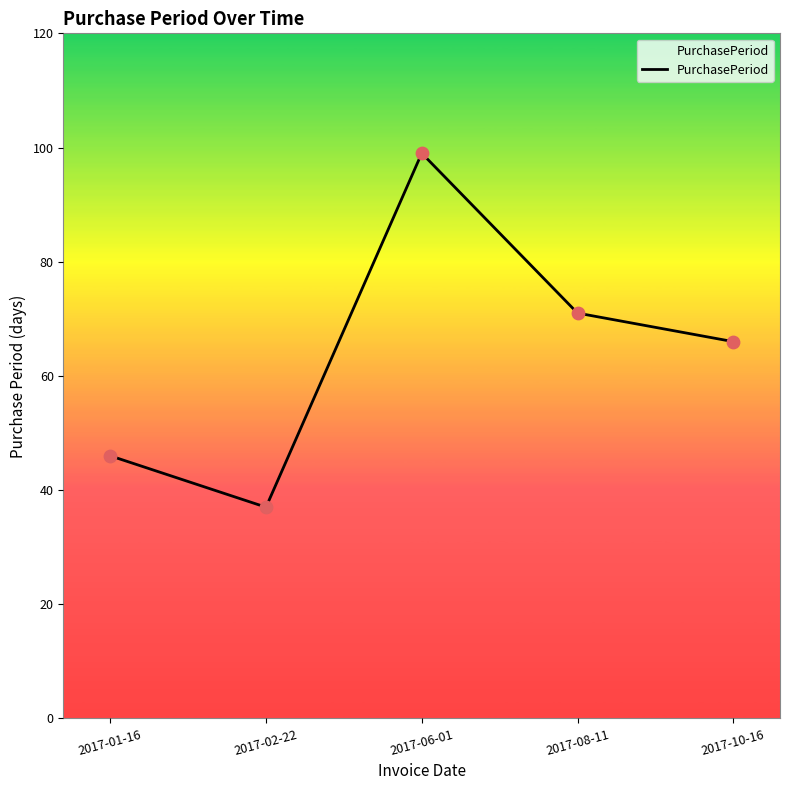

Between 2017-08-11 and 2017-06-01, which is larger?

2017-06-01